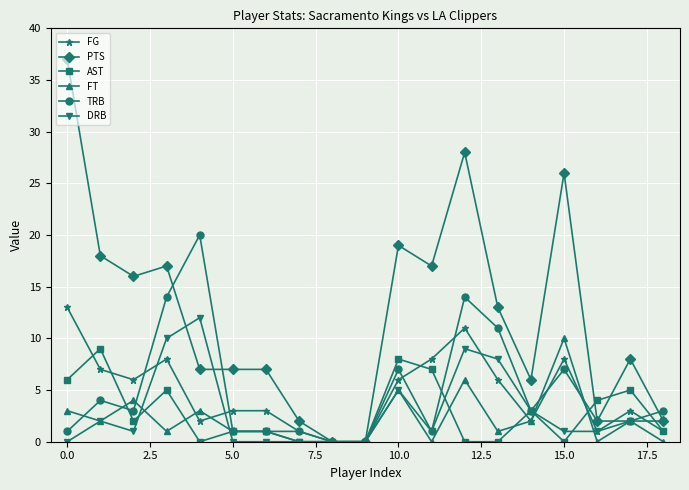

True or false: DRB has more than 2 interior local peaks.

True